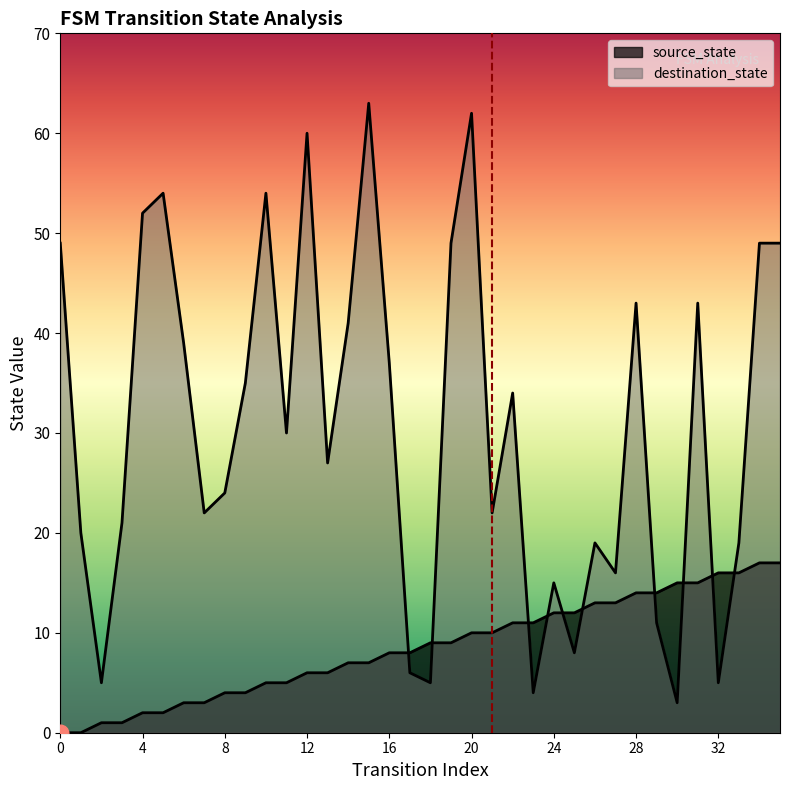

What value does the source_state series have at 23, to the nearest 5?

10